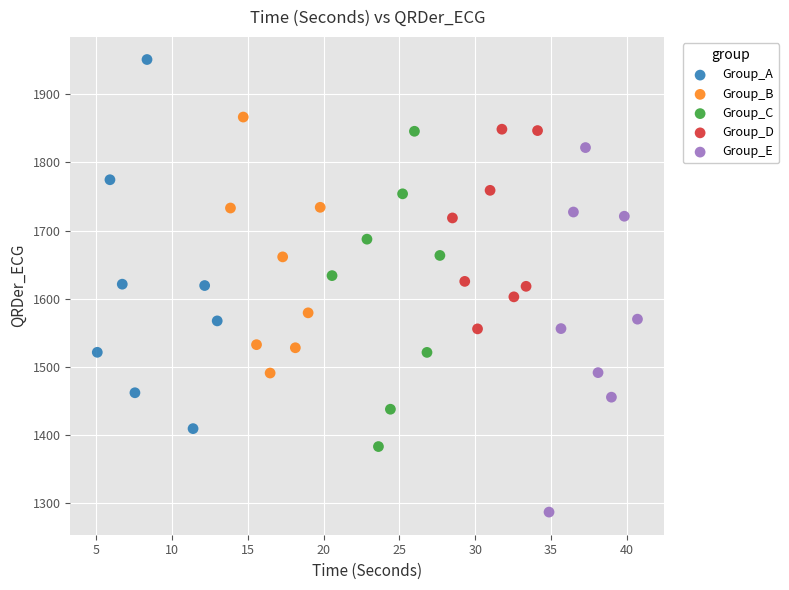

Which series contains the highest Y value?

Group_A